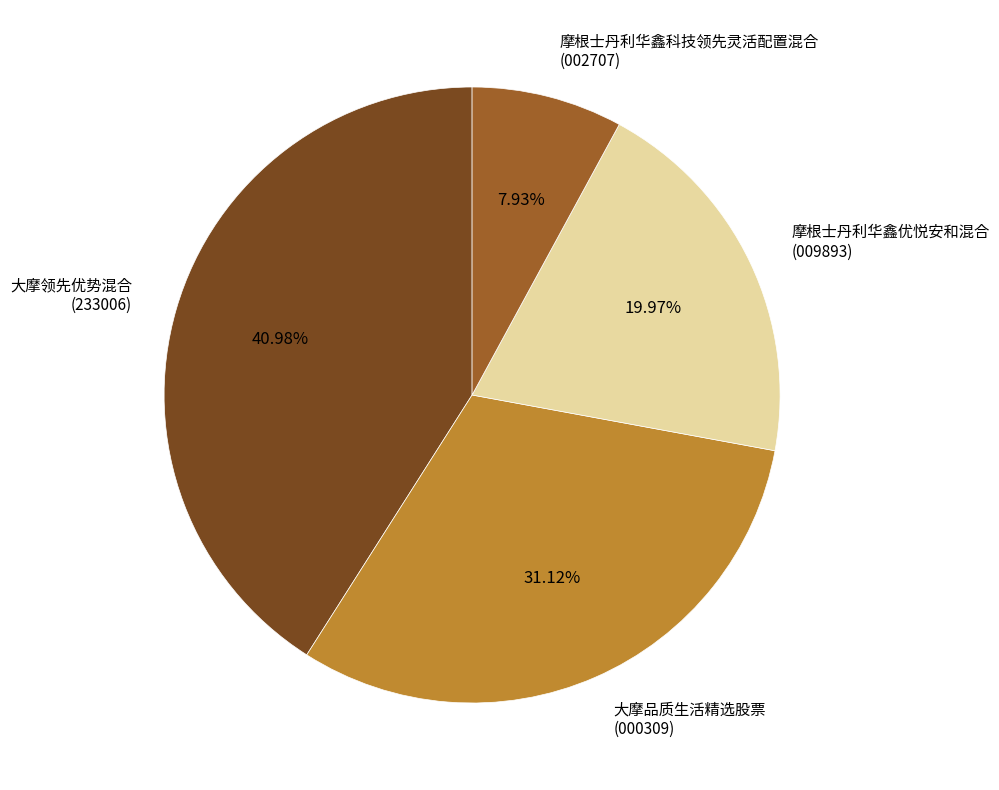

Which has a higher value, 摩根士丹利华鑫科技领先灵活配置混合 or 大摩品质生活精选股票?

大摩品质生活精选股票